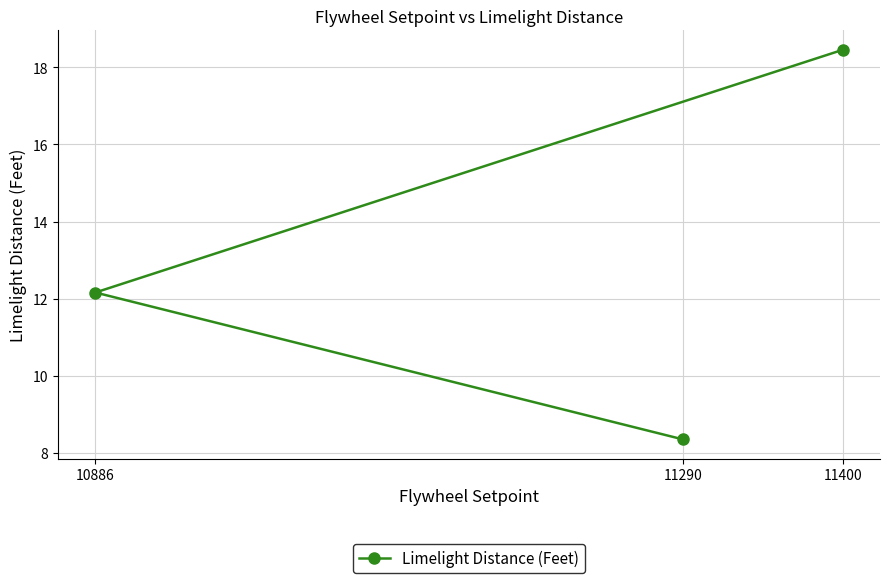

At which category does the chart reach its peak across all series?

11400